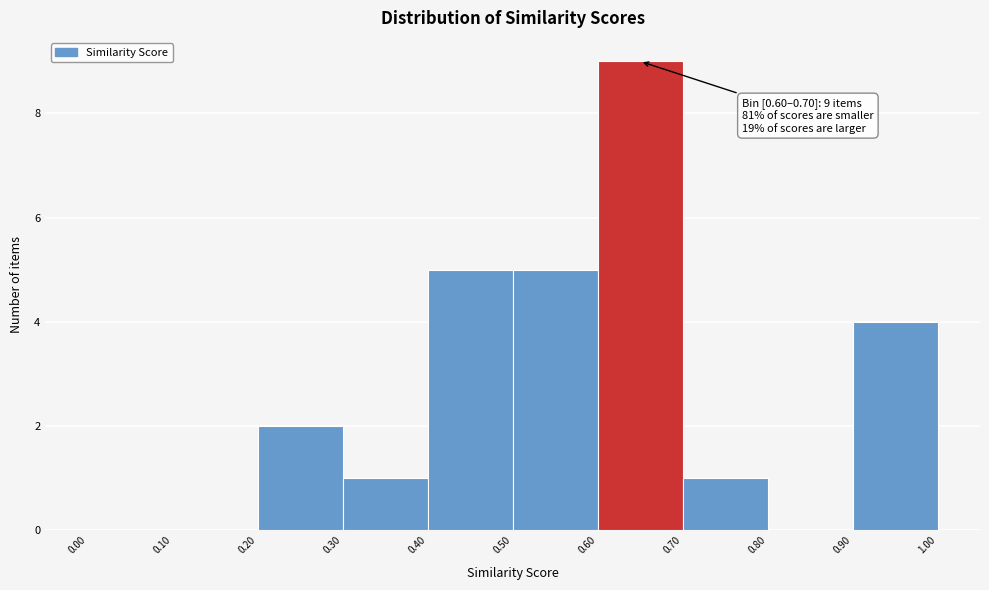

Over which range of the x-axis is the bar tallest?

0.60 to 0.70